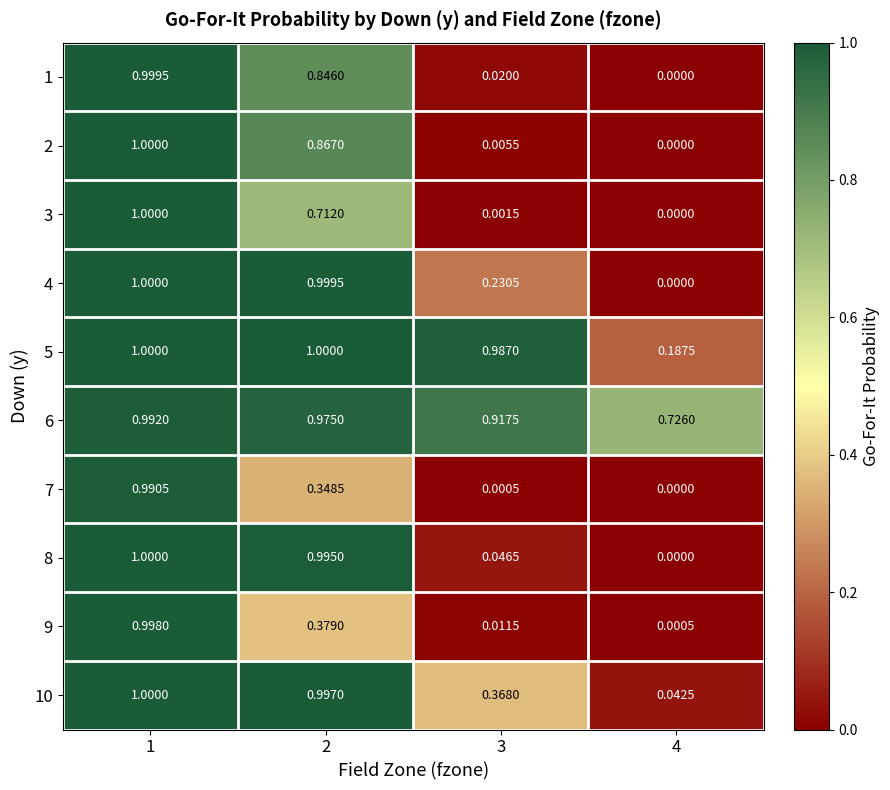

At how many categories does at least one series exceed 0?

4